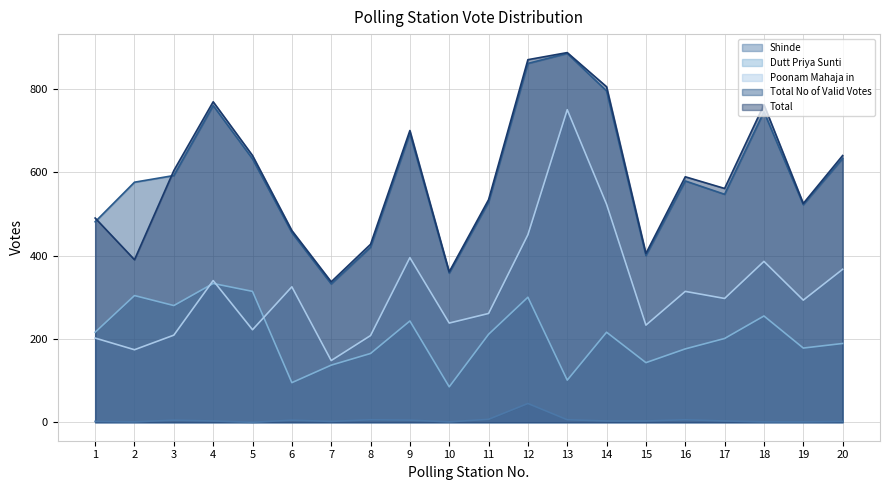

Read the Total No of Valid Votes value at 6.

455